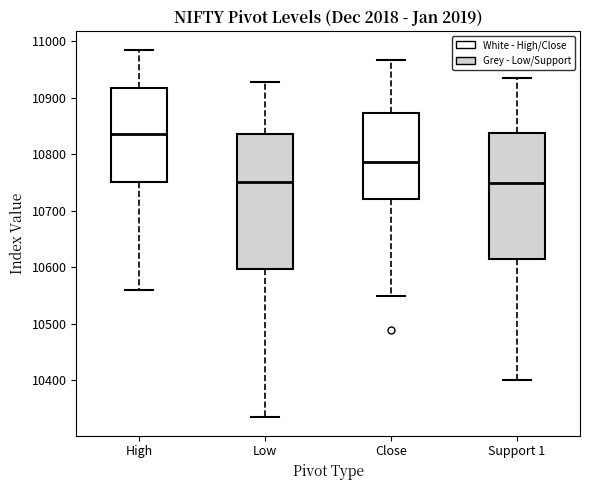

Reading left to right, transcribe this box plot: for each box, give where its median line is, the range the box spans, and where its two whiskers end, as read against the y-axis. The values are not printed on the chart, so give them approximately, as read against the axis.

High: median 10840, box 10750 to 10920, whiskers 10560 to 10990
Low: median 10750, box 10600 to 10840, whiskers 10330 to 10930
Close: median 10790, box 10720 to 10870, whiskers 10550 to 10970
Support 1: median 10750, box 10610 to 10840, whiskers 10400 to 10940